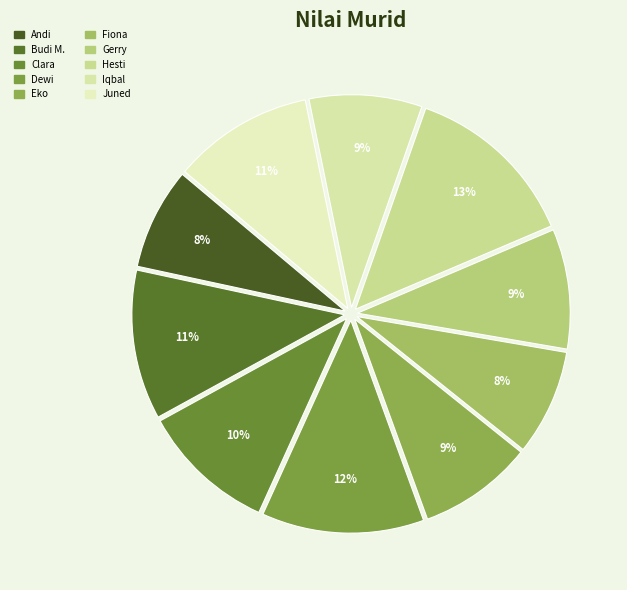

What portion of the pie excludes Eko?

91.3%